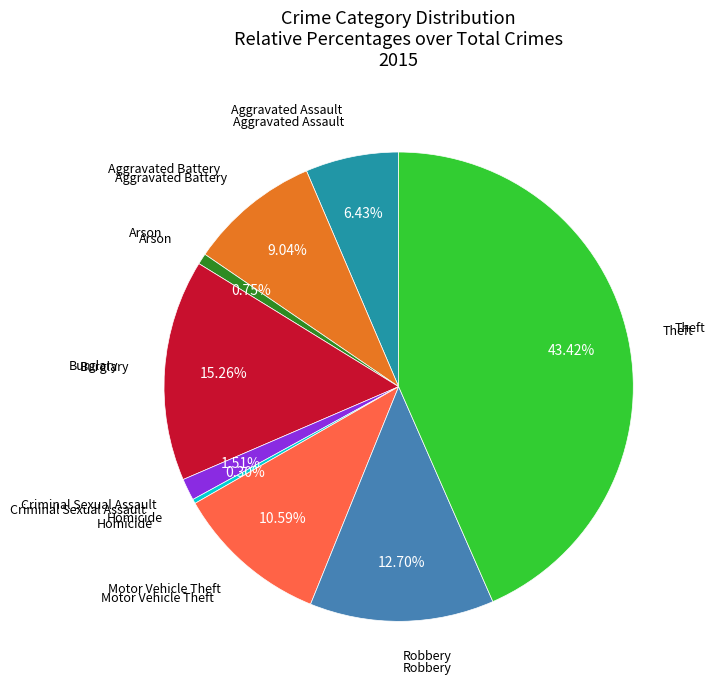

How many slices are in this pie chart?

9